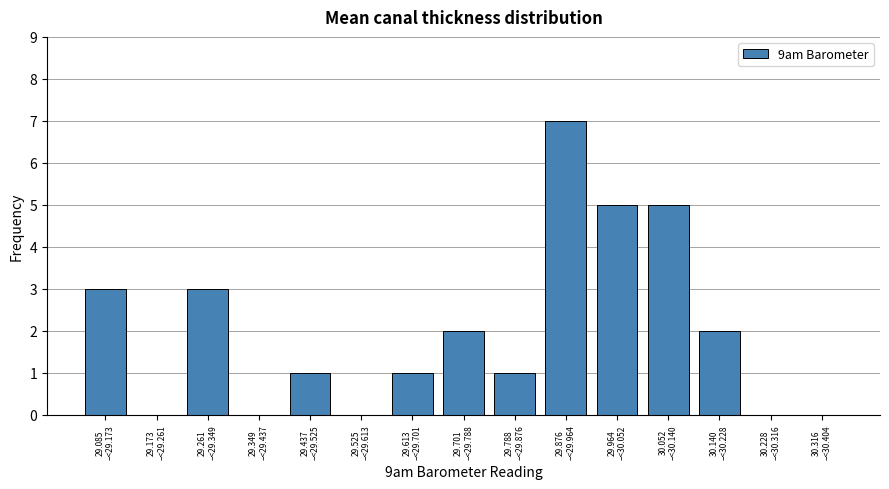

What is the maximum value shown in the chart?

7